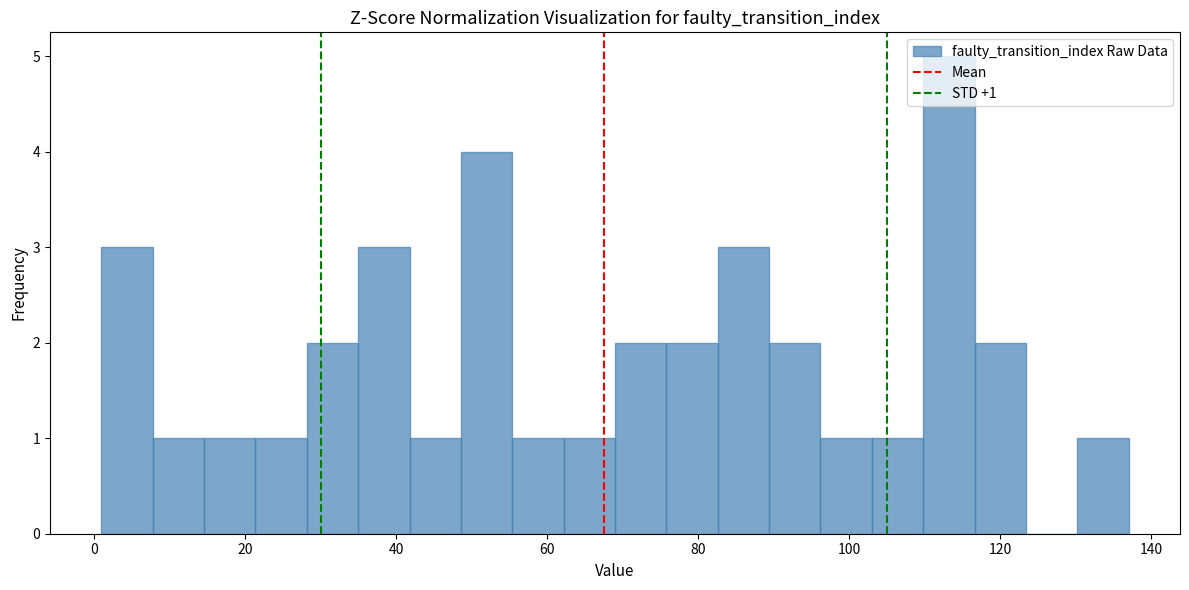

Around what value on the x-axis is the tallest bar? Give the approximate position of its centre, as read against the axis.

114